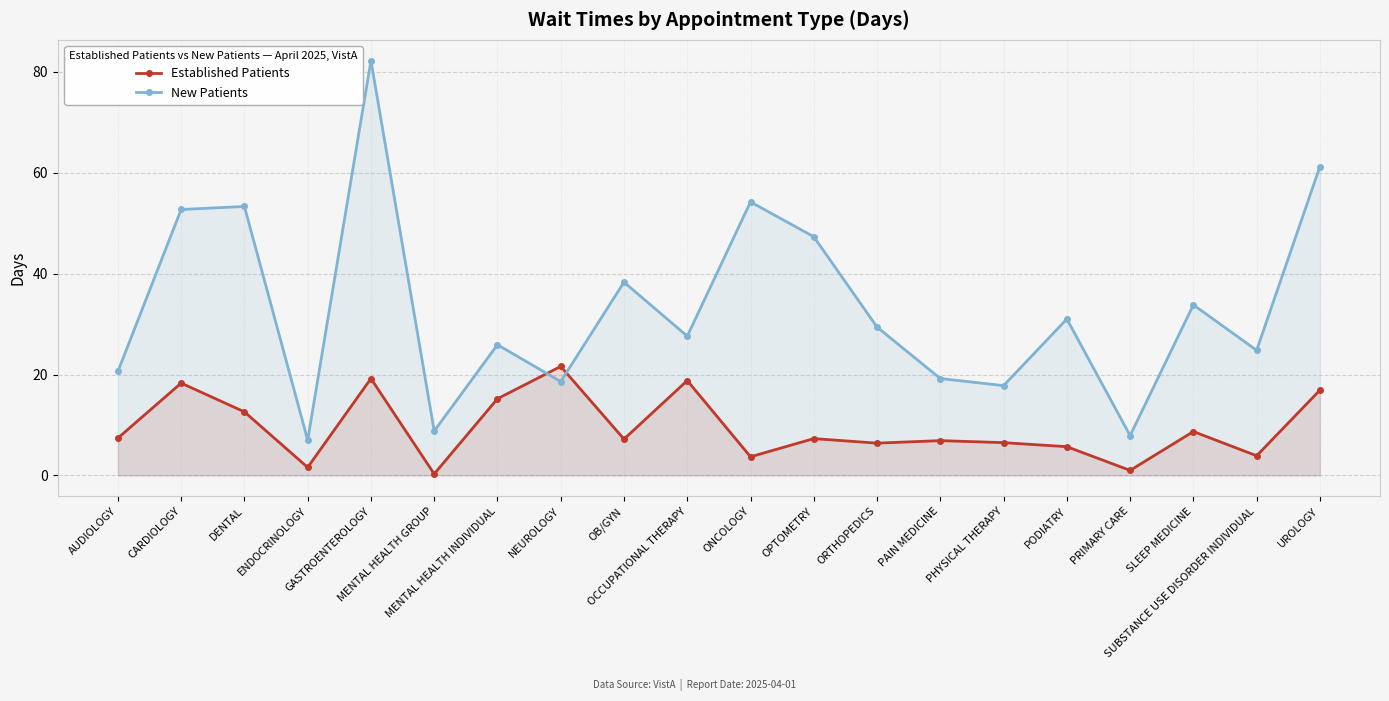

How many times do New Patients and Established Patients cross each other?

2